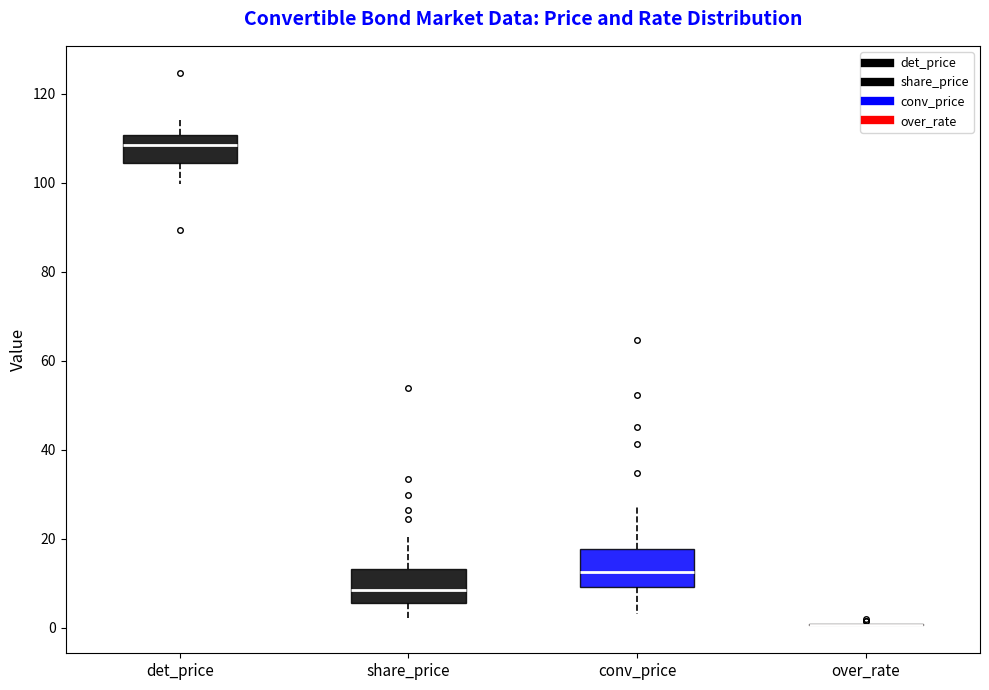

Reading left to right, transcribe this box plot: for each box, give where its median line is, the range the box spans, and where its two whiskers end, as read against the y-axis. The values are not printed on the chart, so give them approximately, as read against the axis.

det_price: median 108, box 104 to 110, whiskers 100 to 114
share_price: median 8, box 6 to 14, whiskers 2 to 20
conv_price: median 12, box 10 to 18, whiskers 2 to 28
over_rate: box collapsed to a line at 0, whiskers 0 to 2